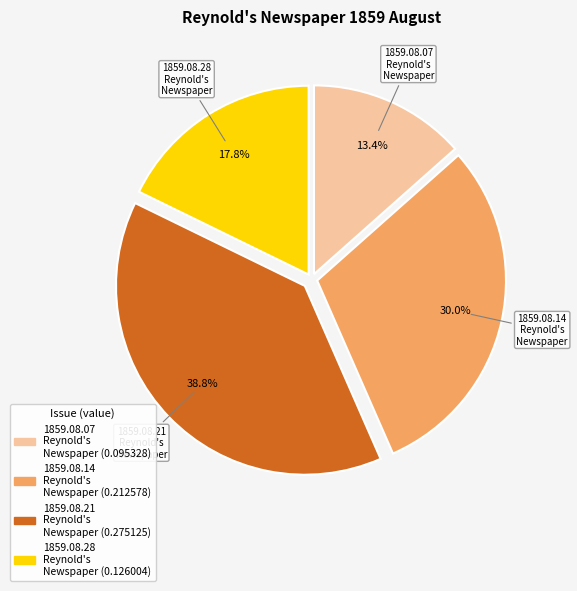

Is there a majority slice in this chart?

No